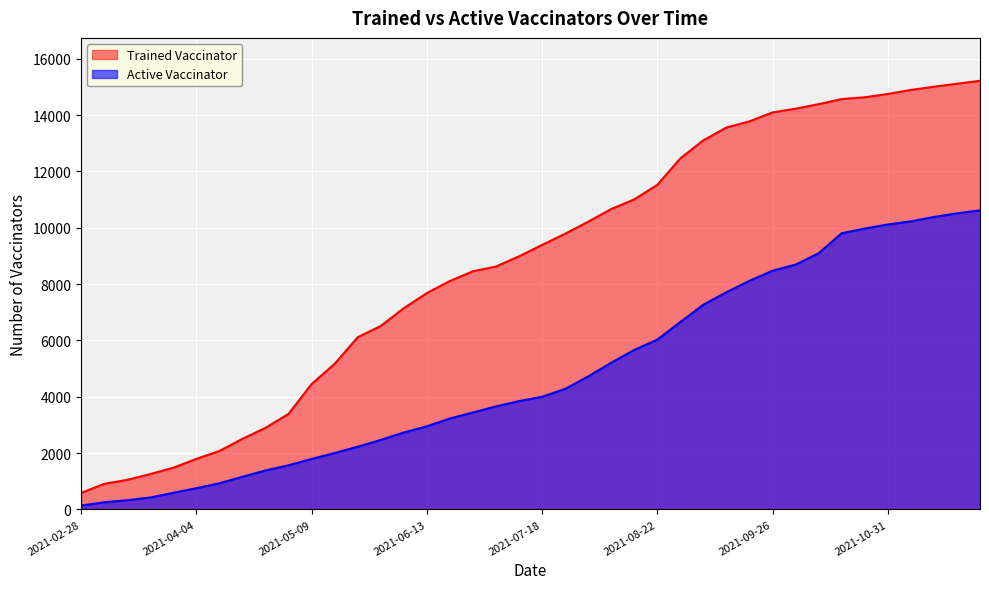

Read the Trained Vaccinator value at 2021-08-22, to the nearest 10.

11520